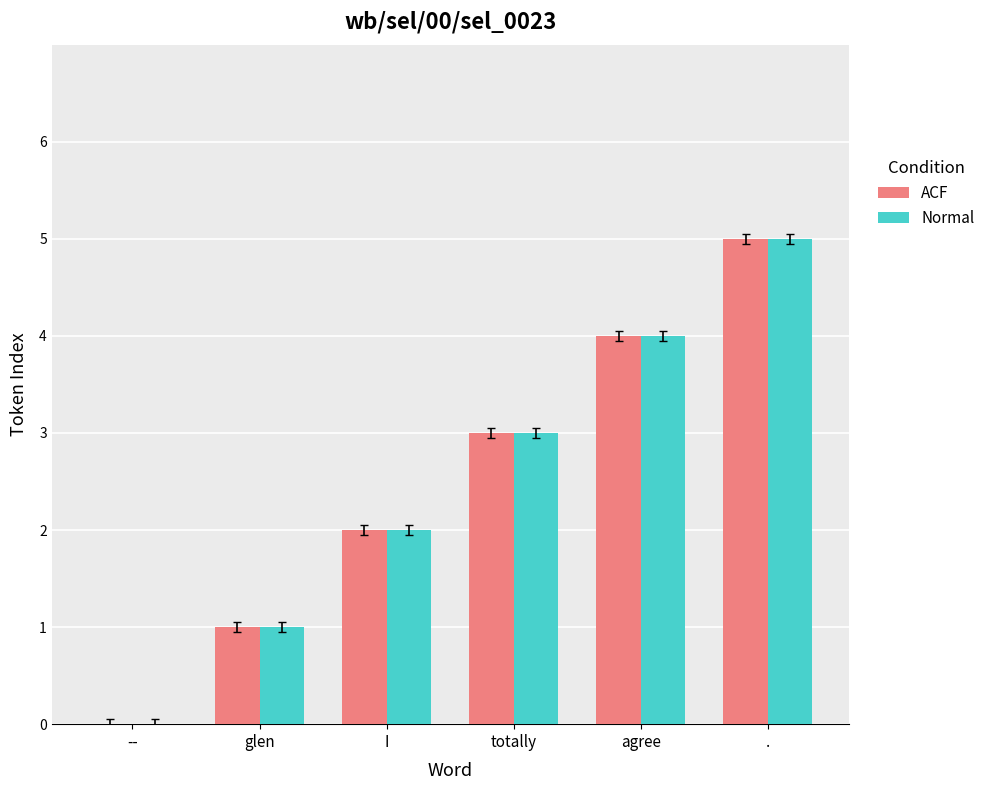

How many groups of bars are there?

6